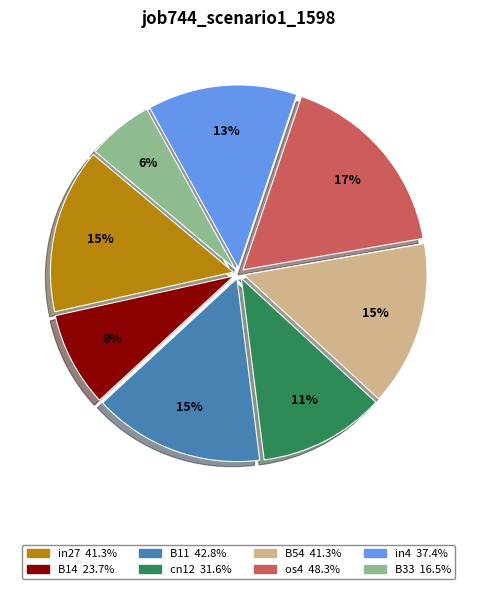

How many segments does this pie chart have?

8